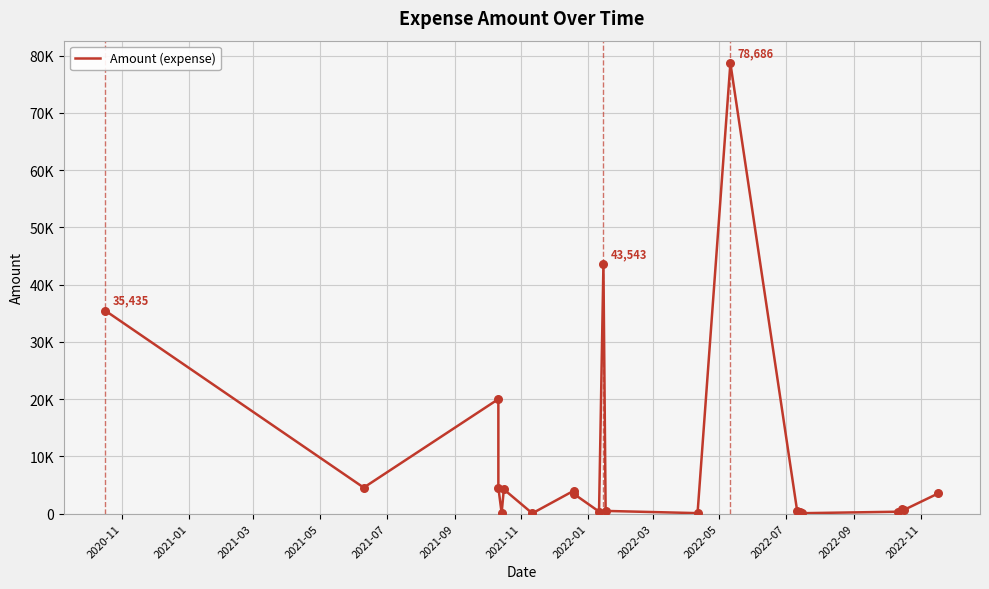

Which has a higher value, 2020-11 or 2022-01?

2020-11